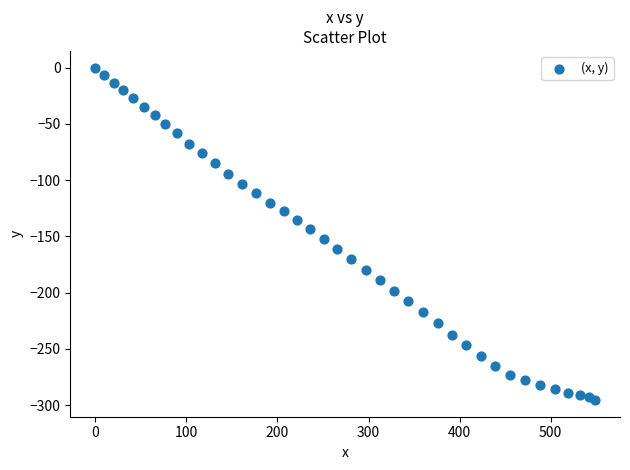

What is the range of Y values (max minus min)?

295.4